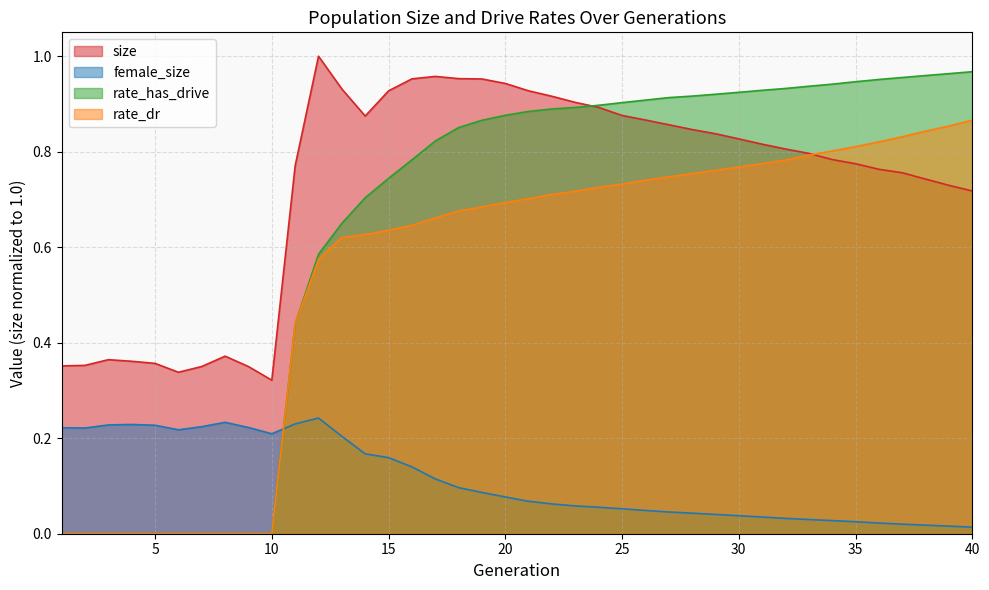

Does the chart display data point markers on the line(s)?

No